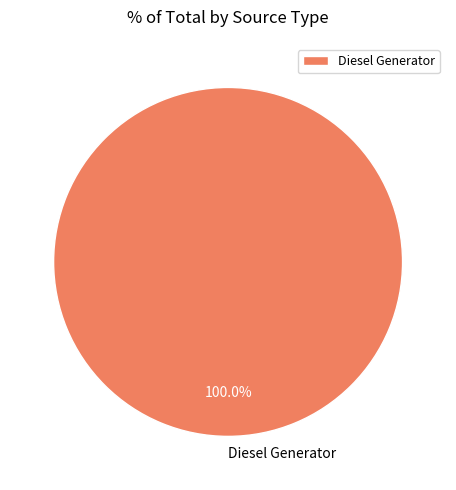

Count the number of slices in the pie.

1